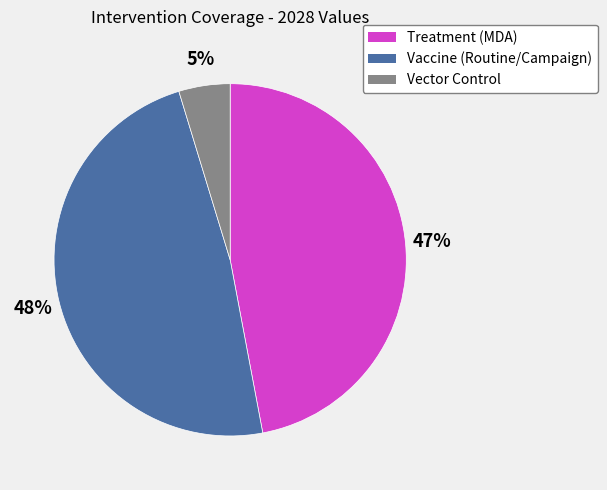

Does any single category account for the majority?

No